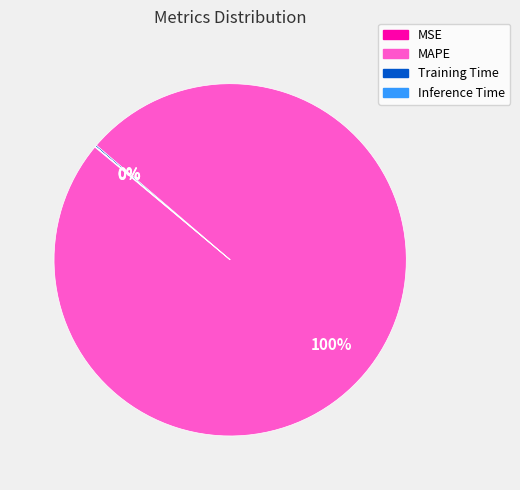

What is the largest slice in the pie chart?

MAPE